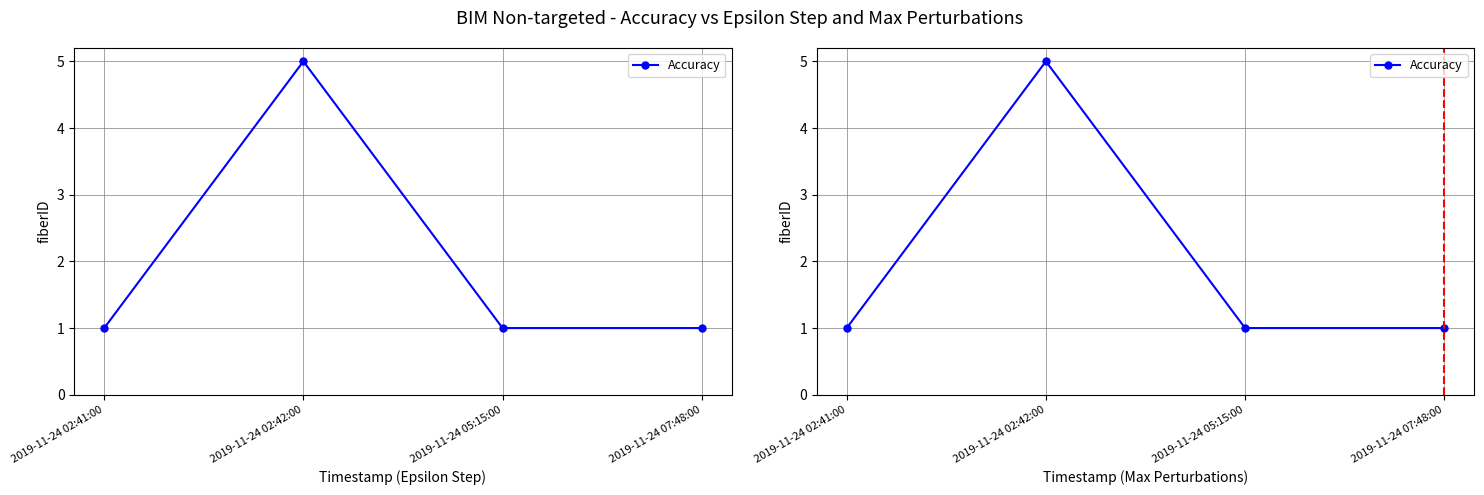

Reading left to right, what are all the values shown in this chart?

2019-11-24 02:41:00=1	2019-11-24 02:42:00=5	2019-11-24 05:15:00=1	2019-11-24 07:48:00=1